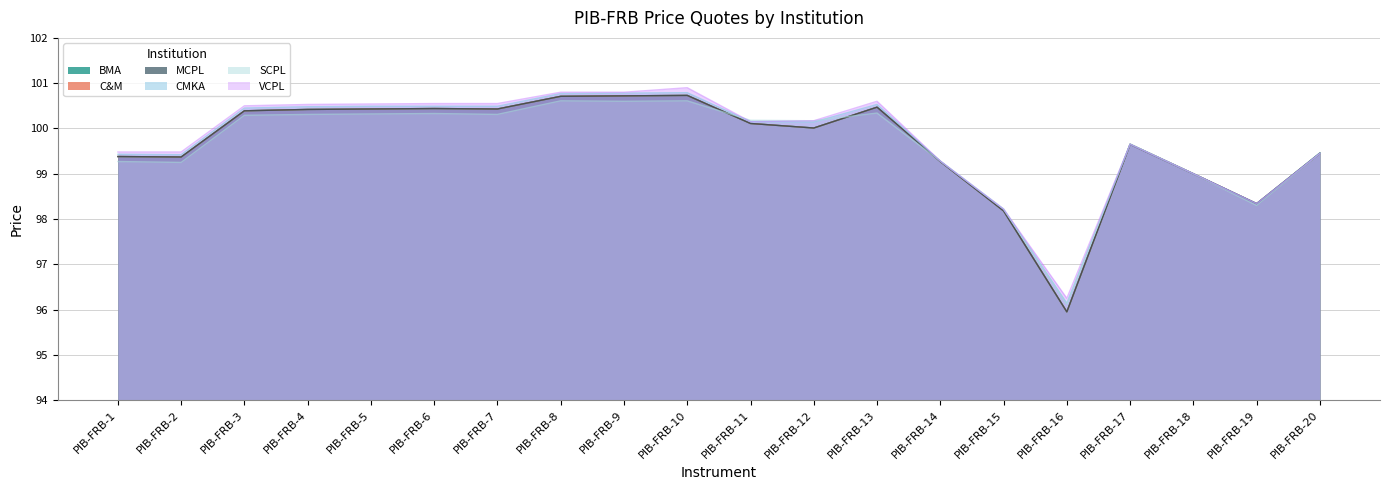

What is the value of the VCPL point at the 14th from the left?

99.3